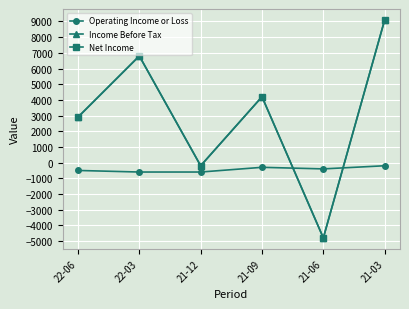

Rank the series by their maximum value, from highest to lowest.

Income Before Tax, Net Income, Operating Income or Loss